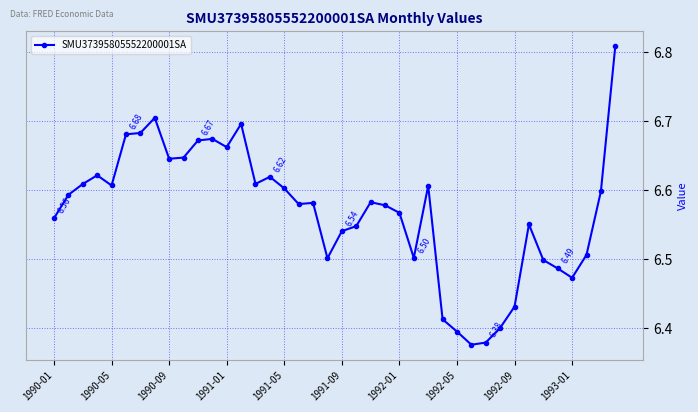

What is the difference between the maximum and minimum values?

0.4